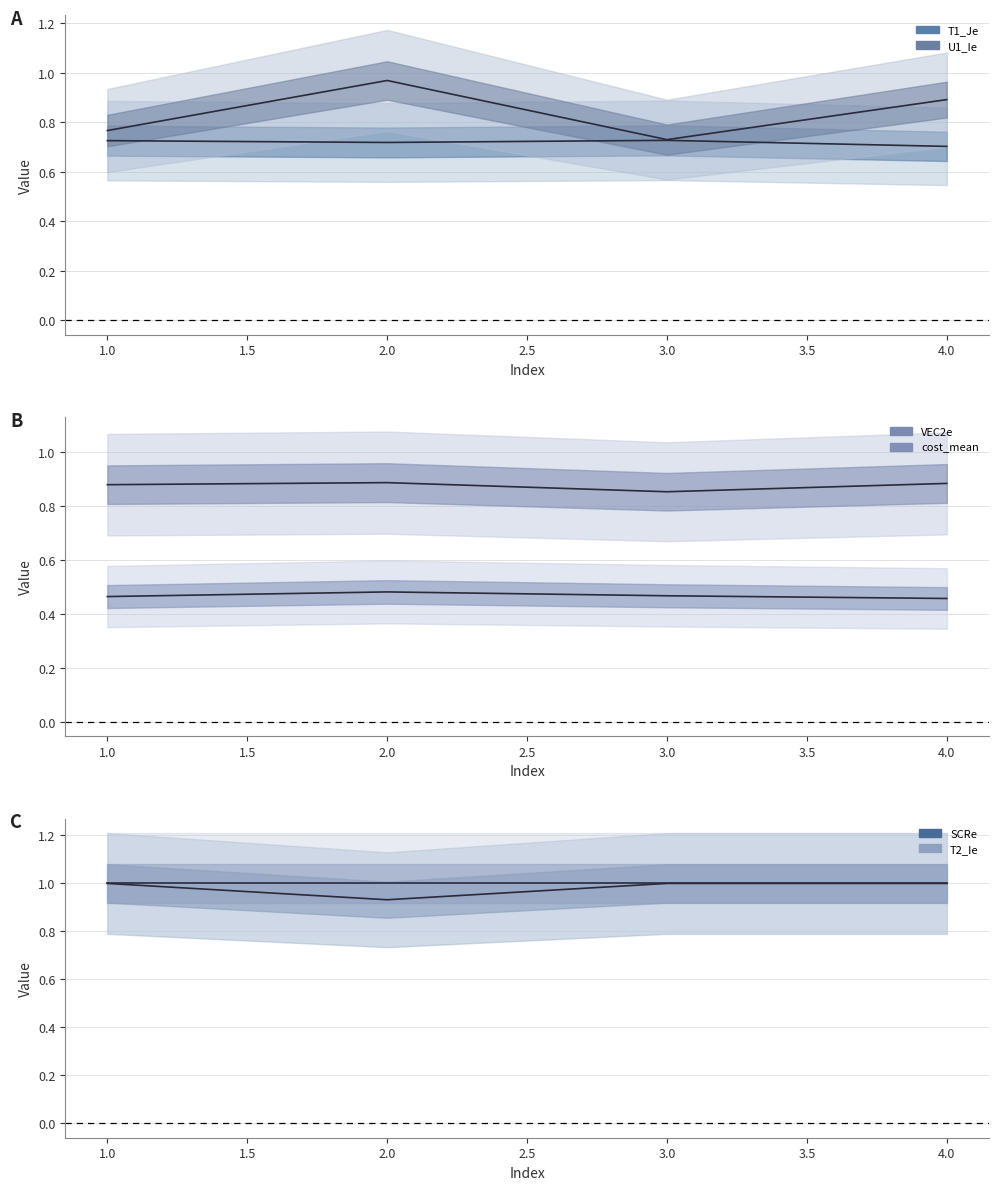

What is the value of the T2_Ie point at the 2nd from the left?

1.0